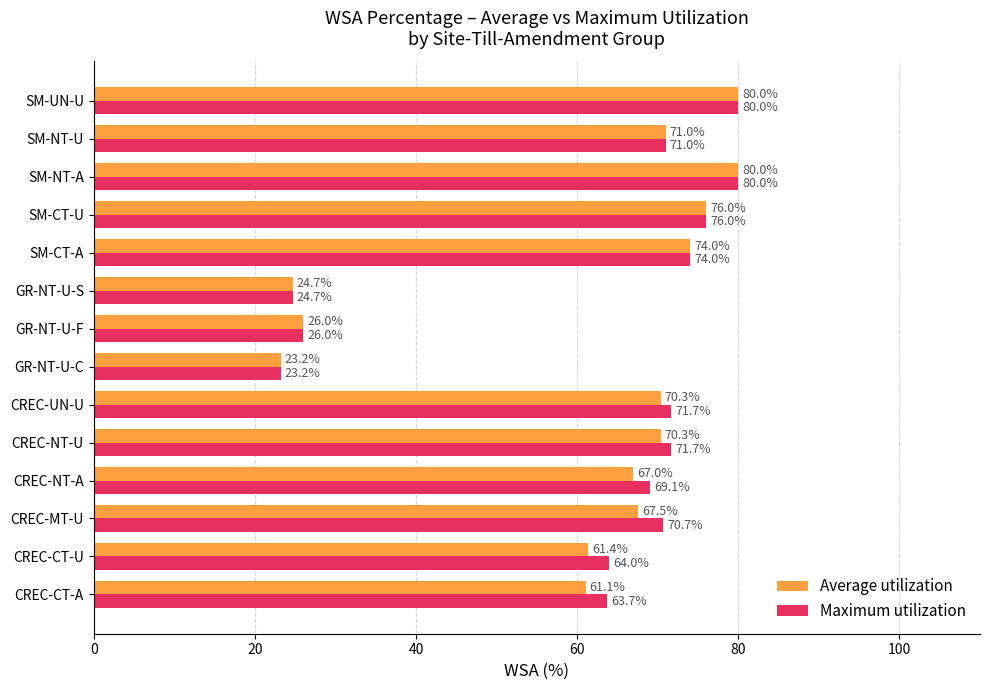

At how many categories does at least one series exceed 68?

9